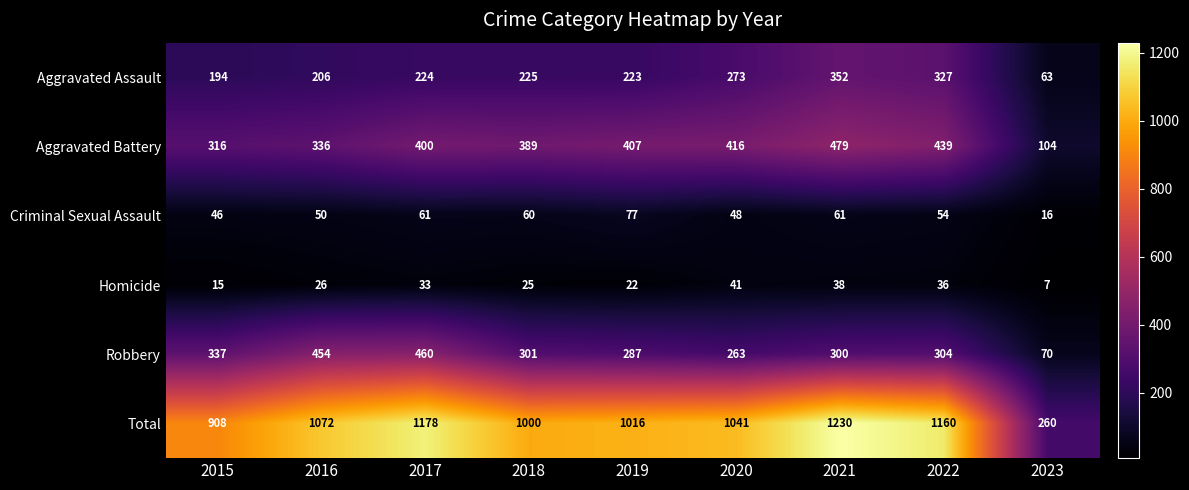

Is it true that Total equals 1041 at 2020?

True